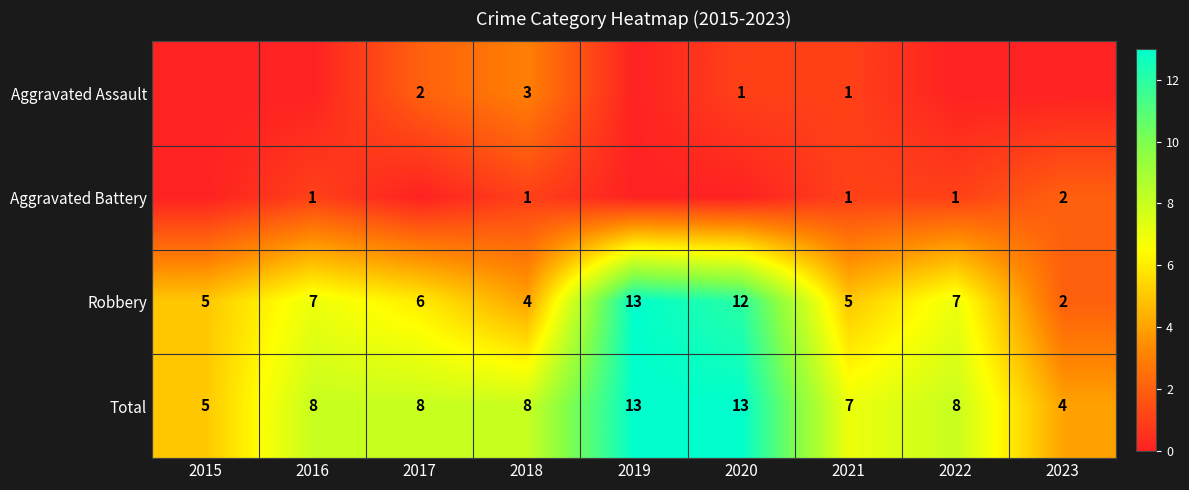

What is the difference between the maximum and second lowest values in the Robbery series?

9